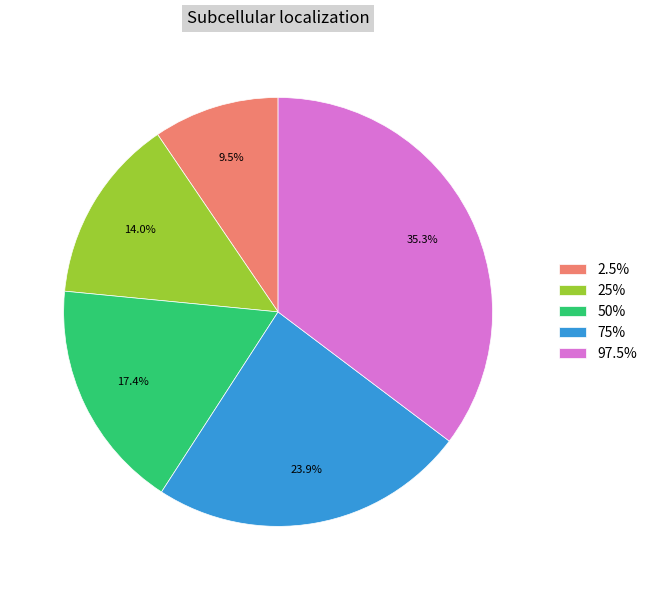

To the nearest percent, what is the difference between the 50% and 75% slice percentages?

6%